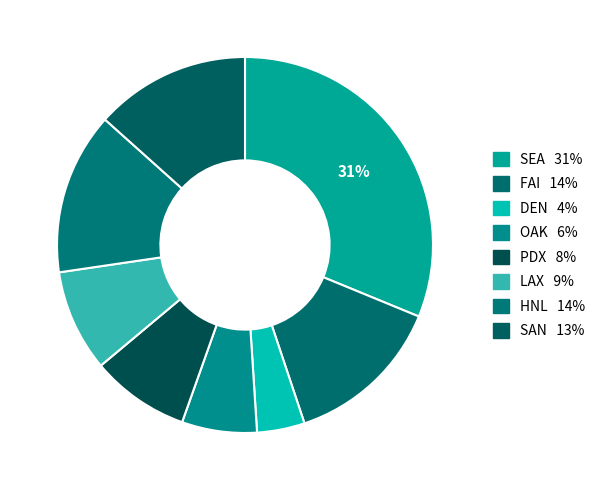

To the nearest percent, what percentage of the pie is OAK?

6%